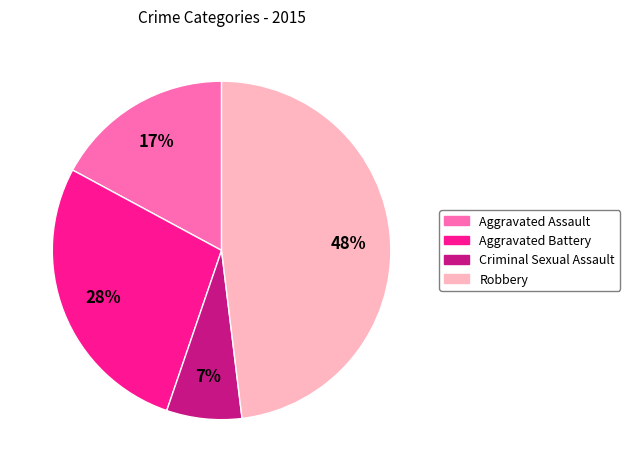

Which category has the biggest portion of the pie?

Robbery